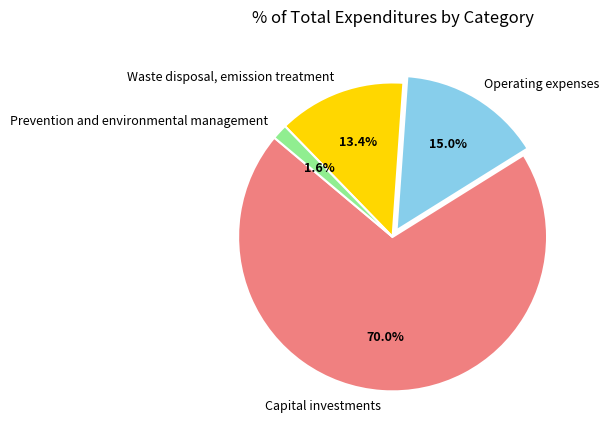

What portion of the pie excludes Capital investments?

30.0%